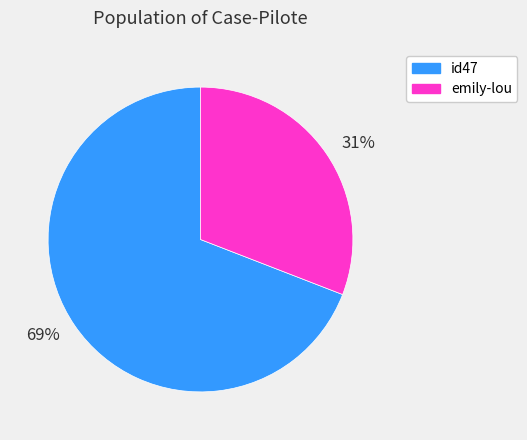

Is the sum of 69% and 31% greater than half?

Yes